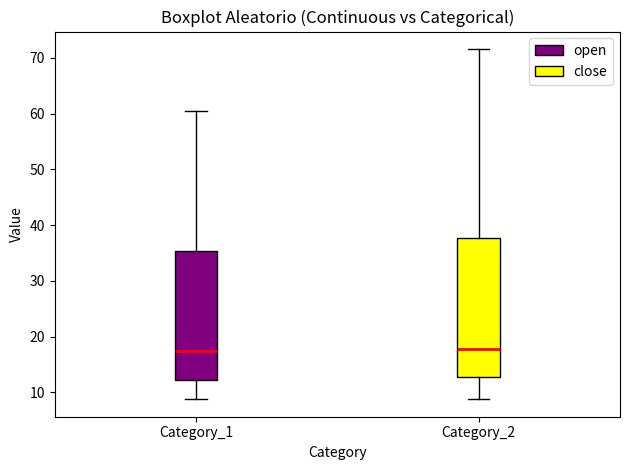

Where does the upper whisker of the box for Category_1 end on the y-axis? The values are not printed on the chart, so give them approximately, as read against the axis.

60